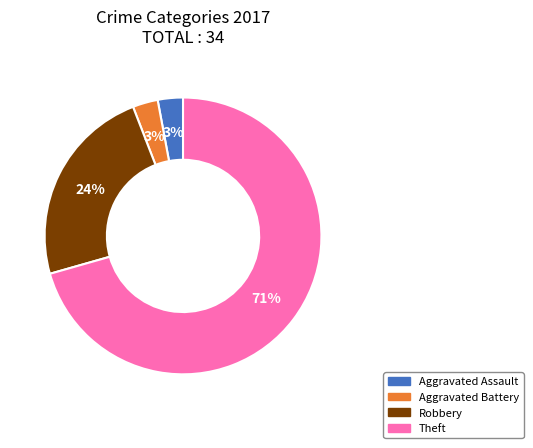

How many slices are in this pie chart?

4